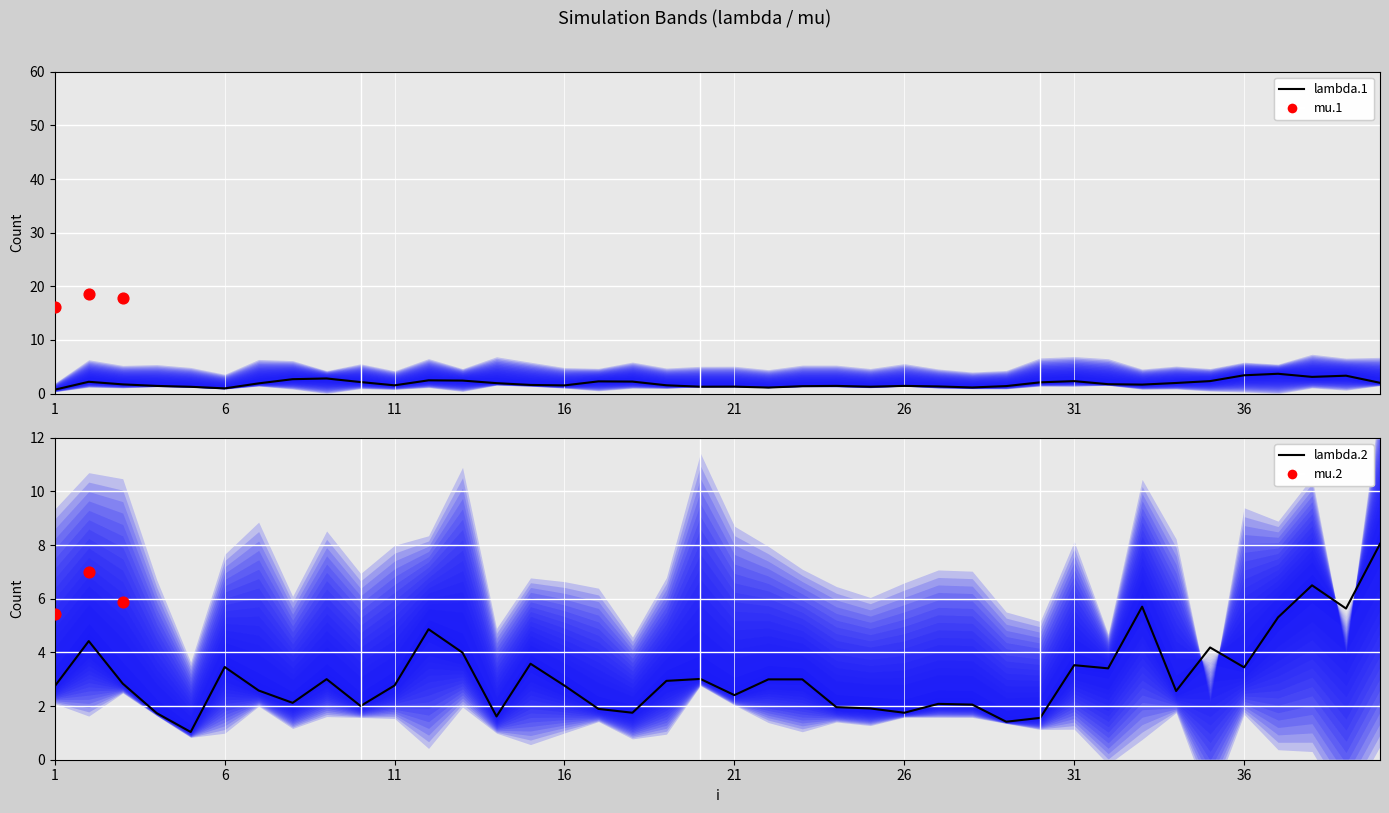

Which series has the largest total across all categories?

lambda.2